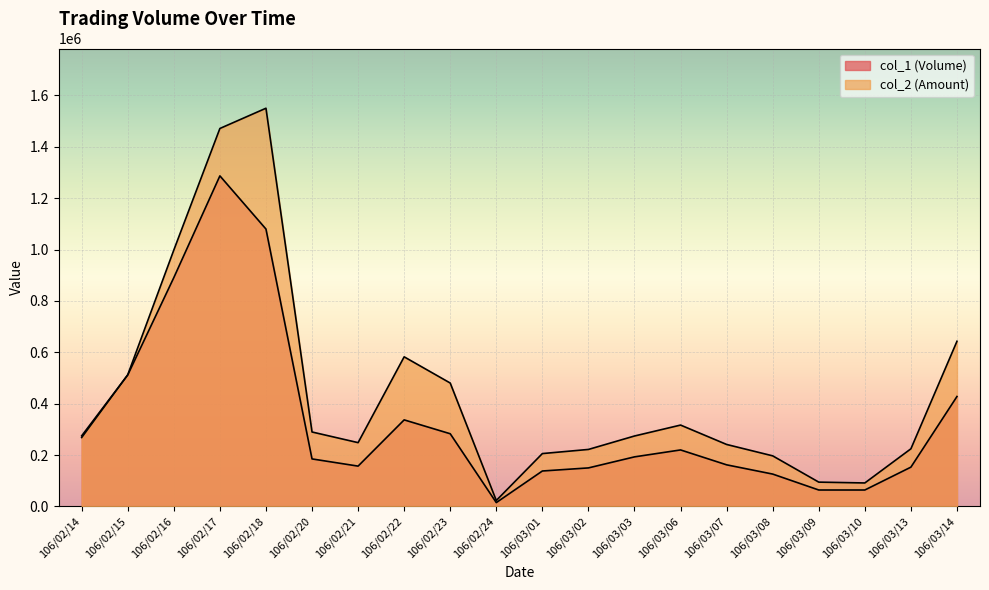

After their last crossing, which series has the higher values: col_1 (Volume) or col_2 (Amount)?

col_2 (Amount)